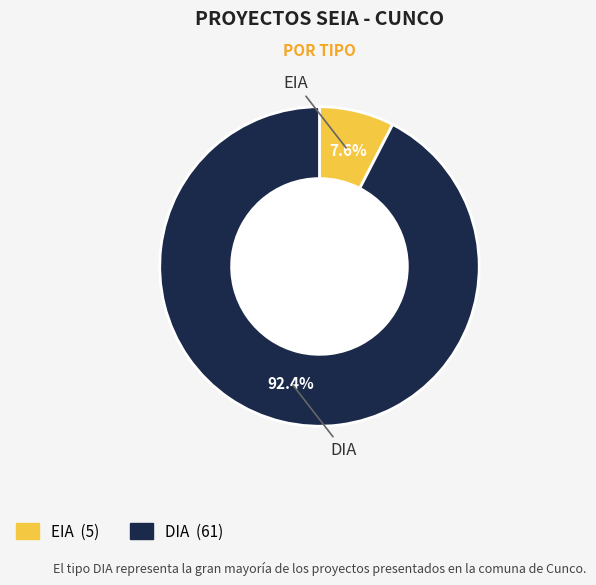

What percentage is the EIA slice, to the nearest percent?

8%